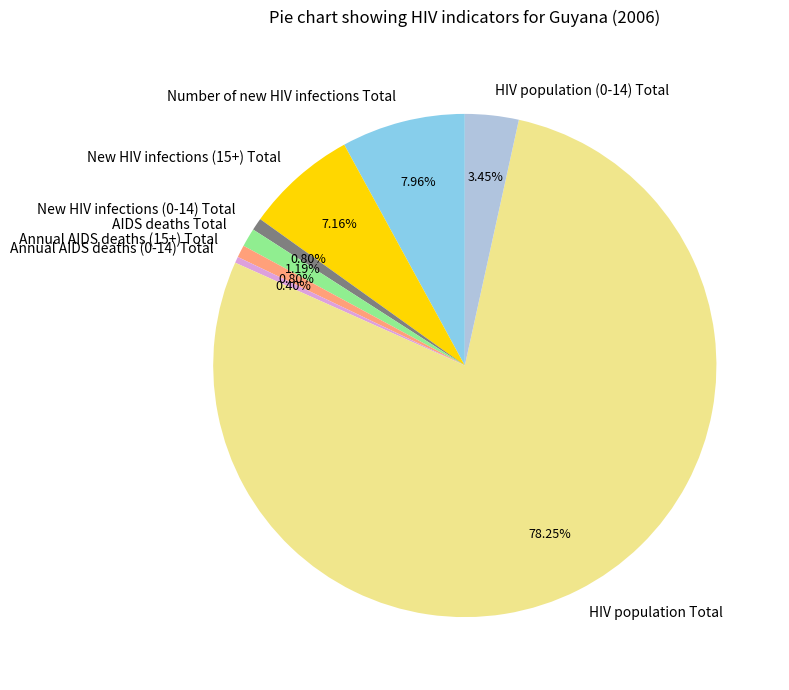

To the nearest percent, what percentage of the pie is AIDS deaths Total?

1%